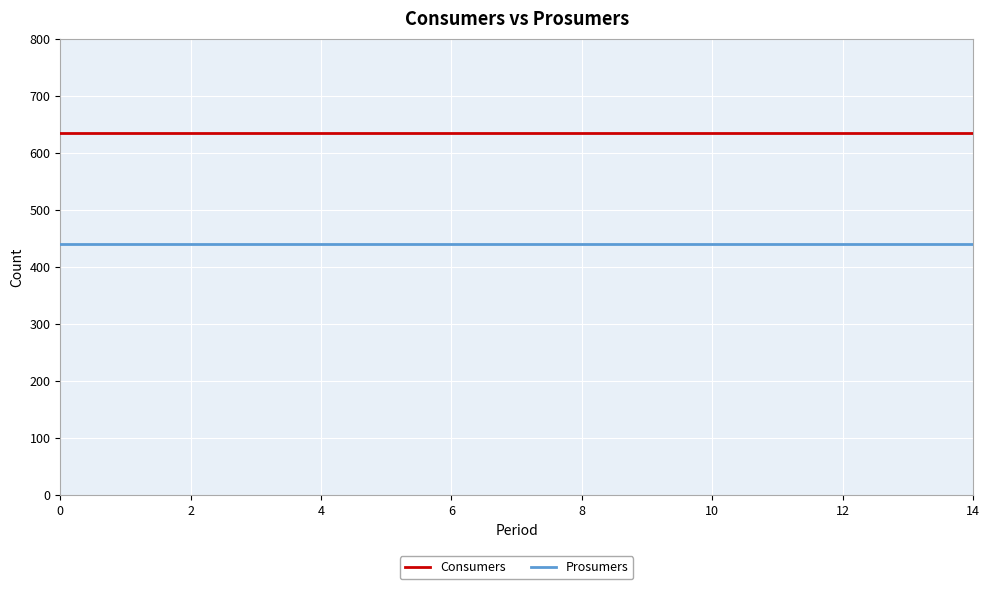

True or false: Consumers and Prosumers cross at least once.

False